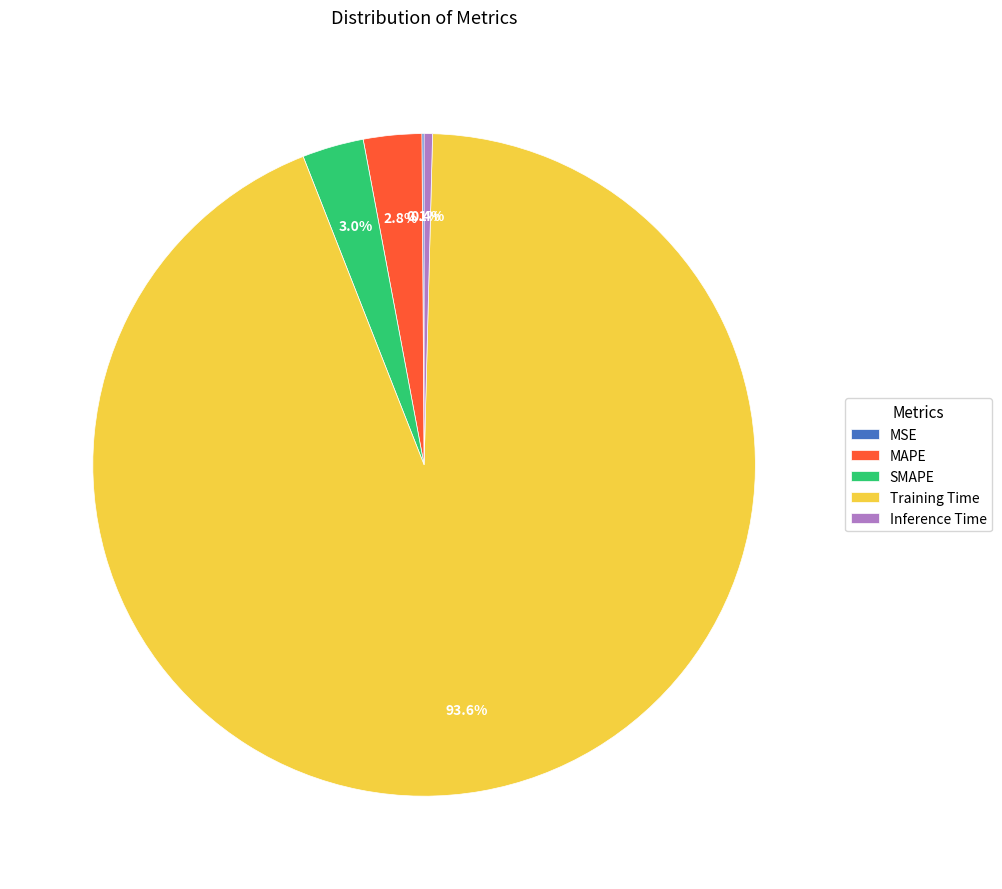

To the nearest percent, what is the difference between the largest and smallest slice percentages?

94%